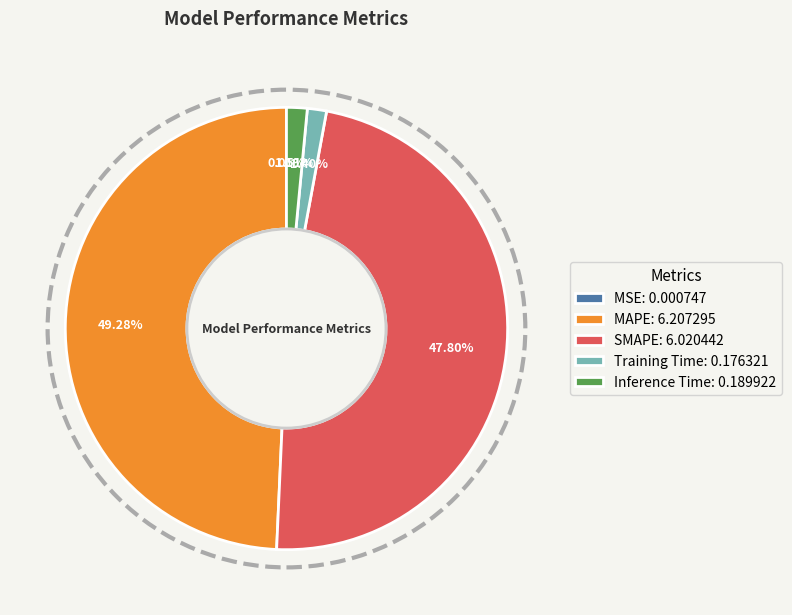

Does MAPE: 6.207295 account for over 50% of the chart?

No